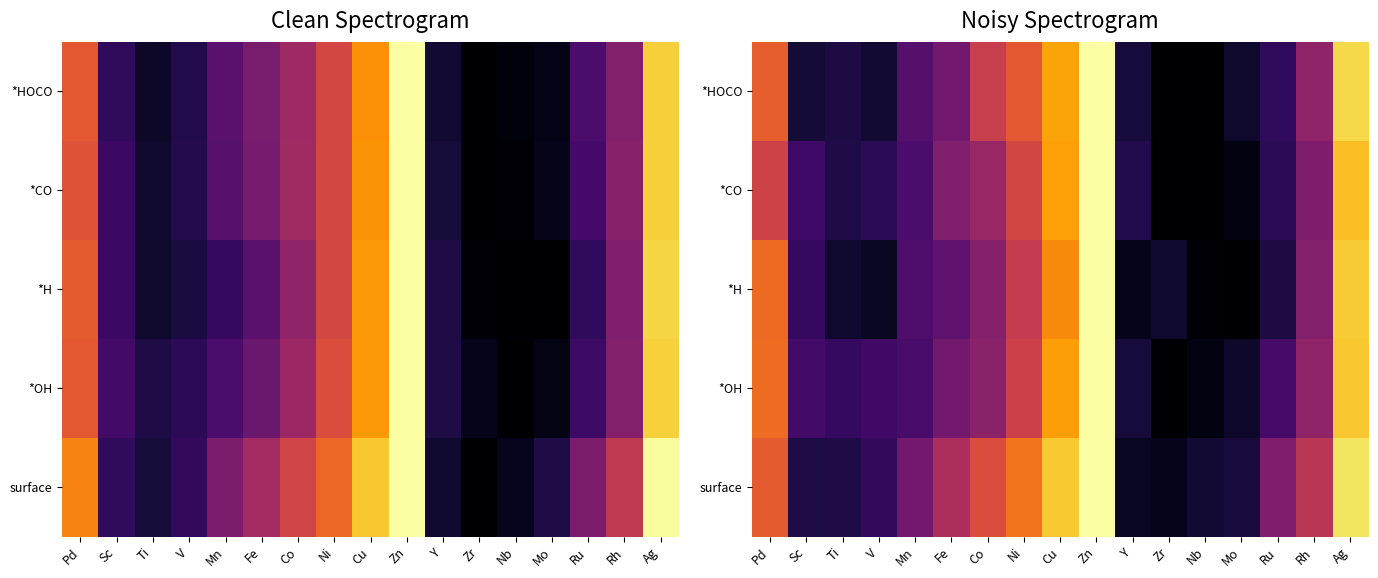

Which series has the largest total across all categories?

surface